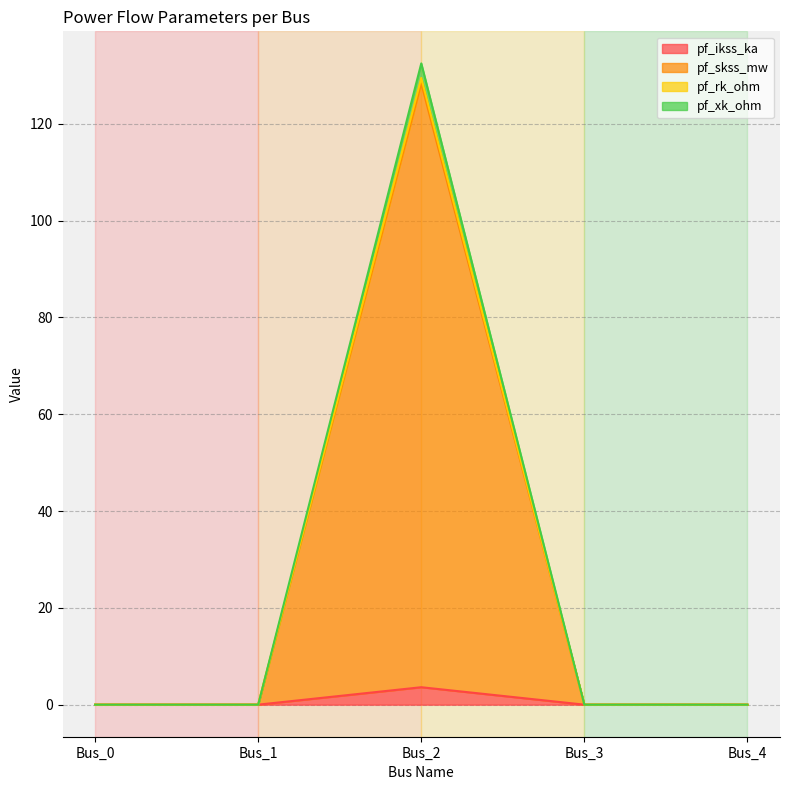

Which category has the highest value in the pf_ikss_ka series?

Bus_2